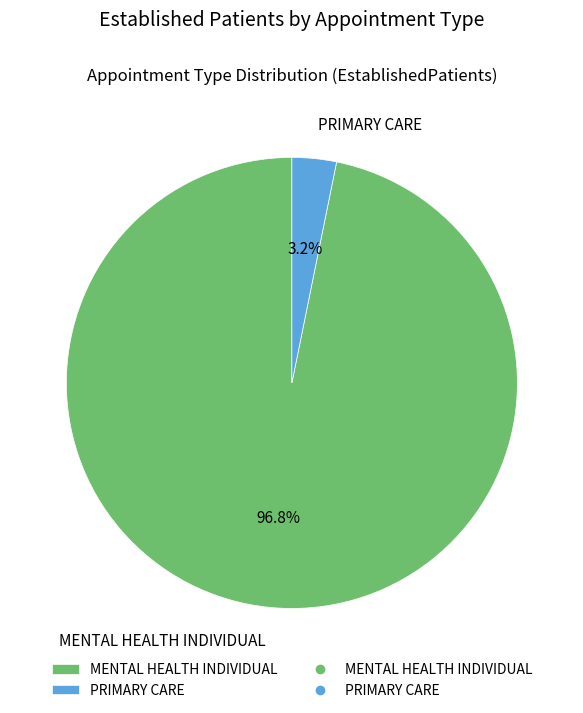

Which category has the smallest portion of the pie?

PRIMARY CARE